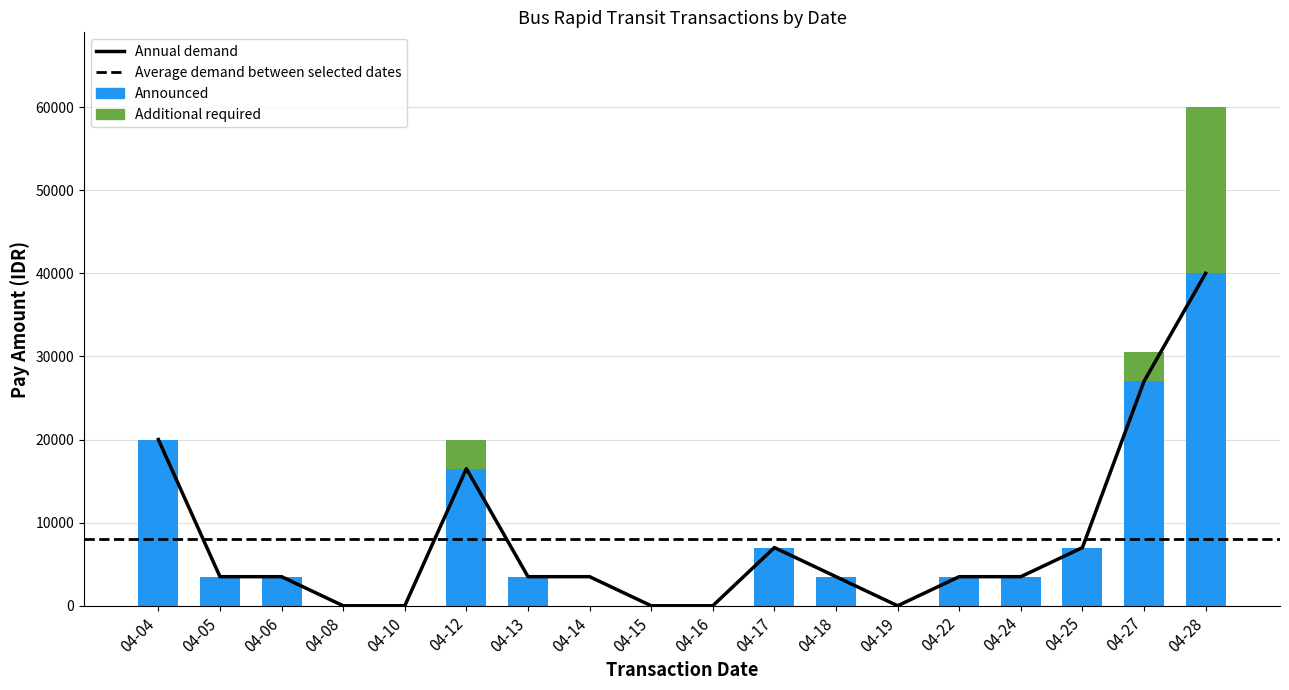

True or false: Additional required has a value of 0 at 04-25.

True